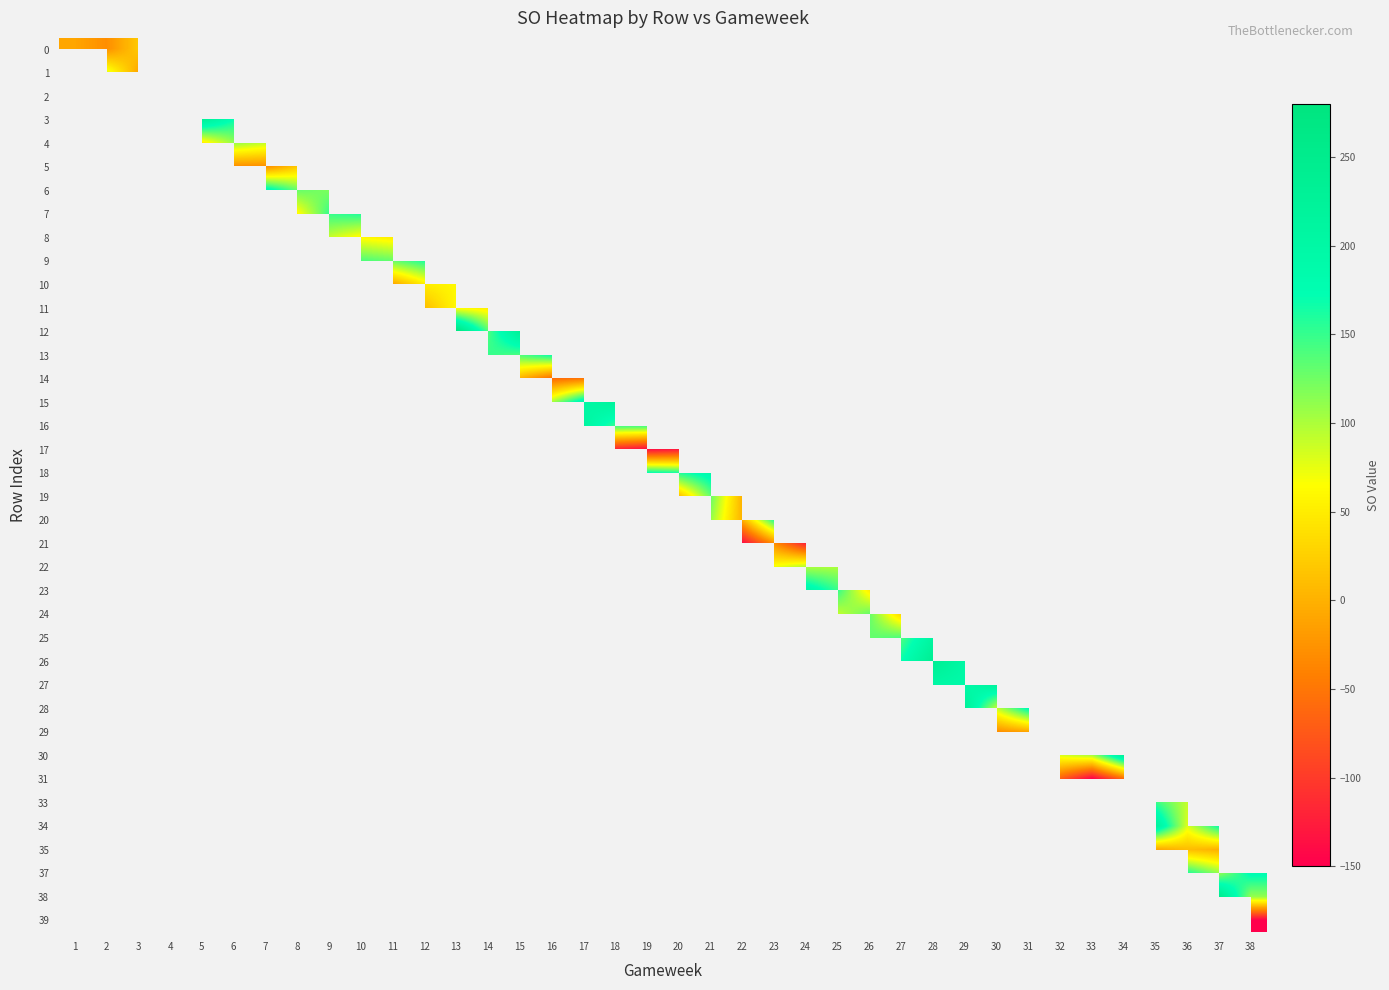

How many data points does each series have?

38